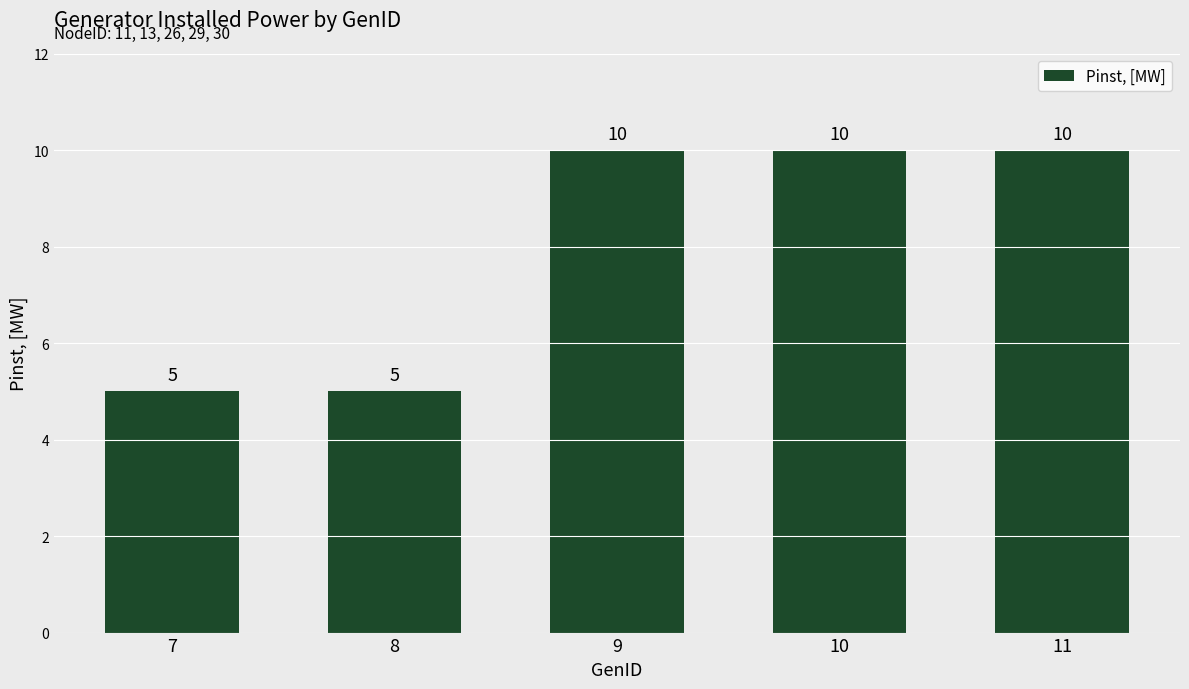

The value at 8 is 5. True or false?

True